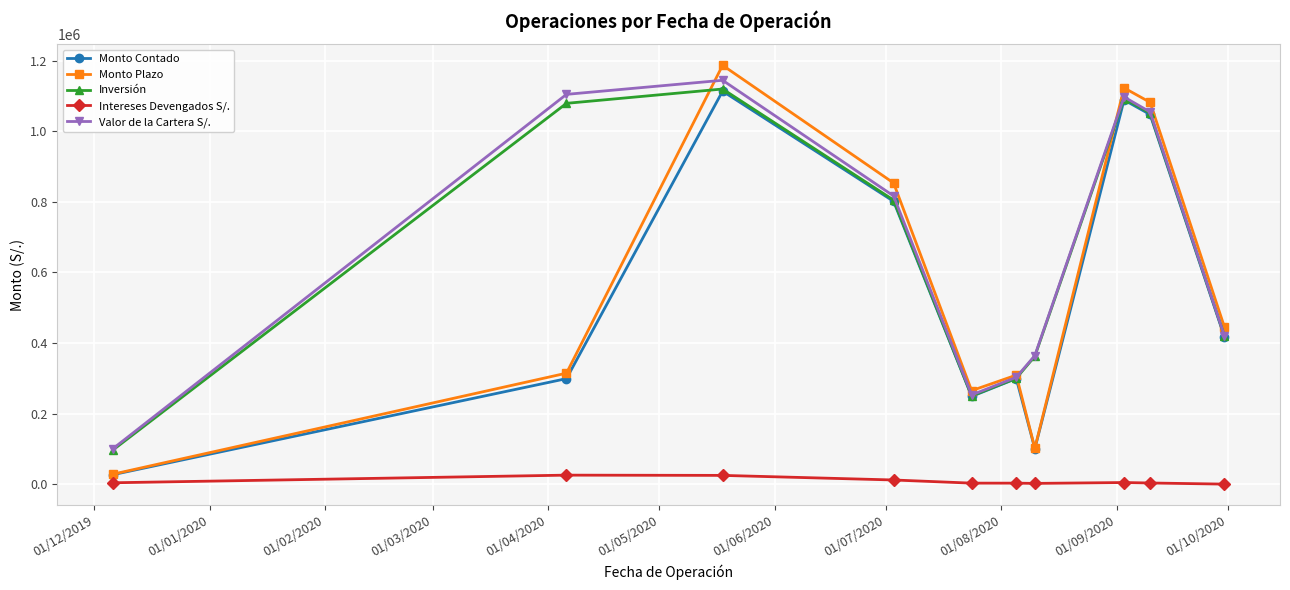

Which series has the widest spread of values?

Monto Plazo